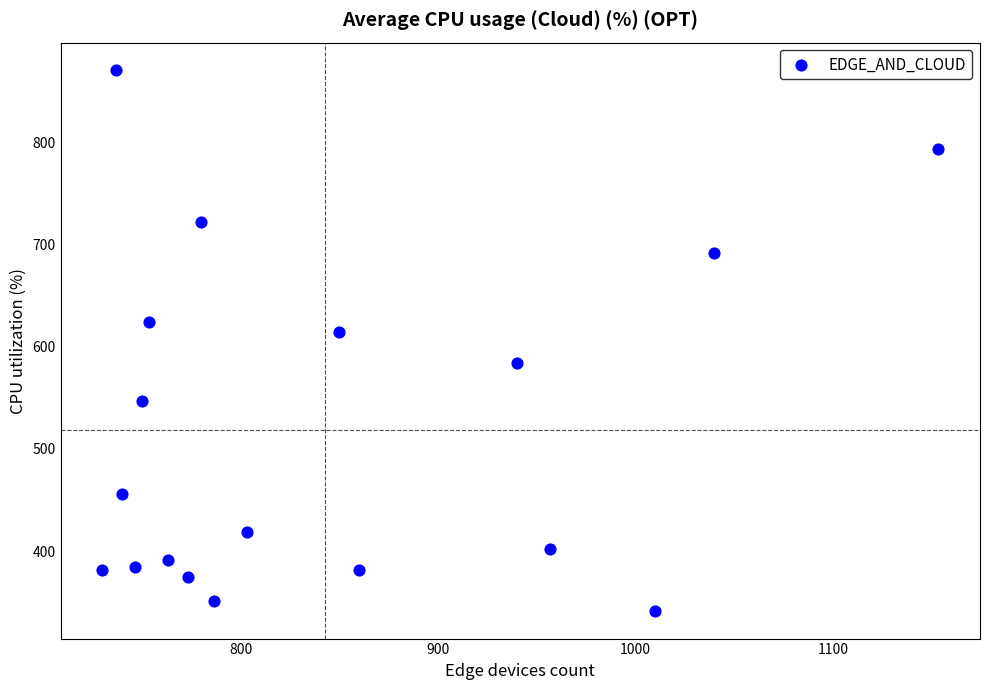

What is the range of Y values (max minus min)?

529.9